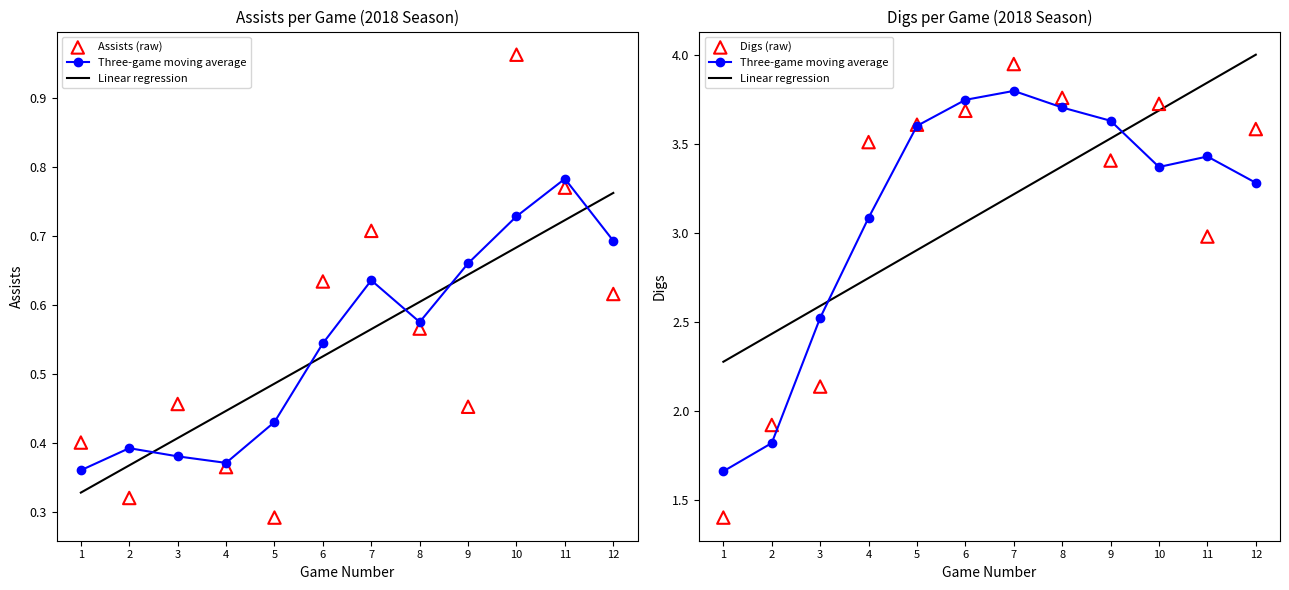

Is the value of Assists (raw) at 5 greater than the value of Digs (raw) at 12?

No